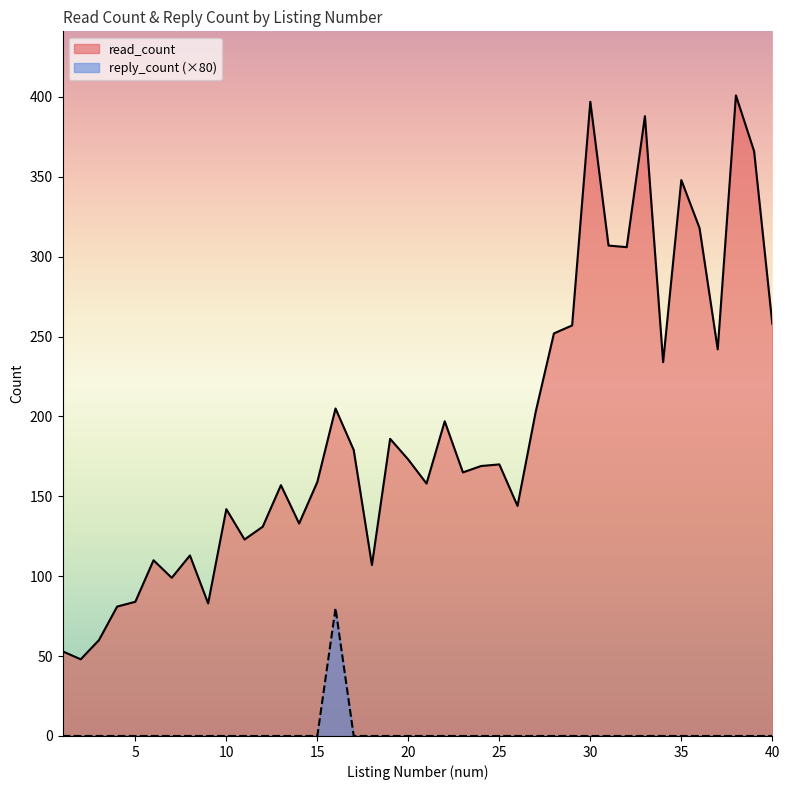

What is the value of the read_count point at the 10th from the left?

142